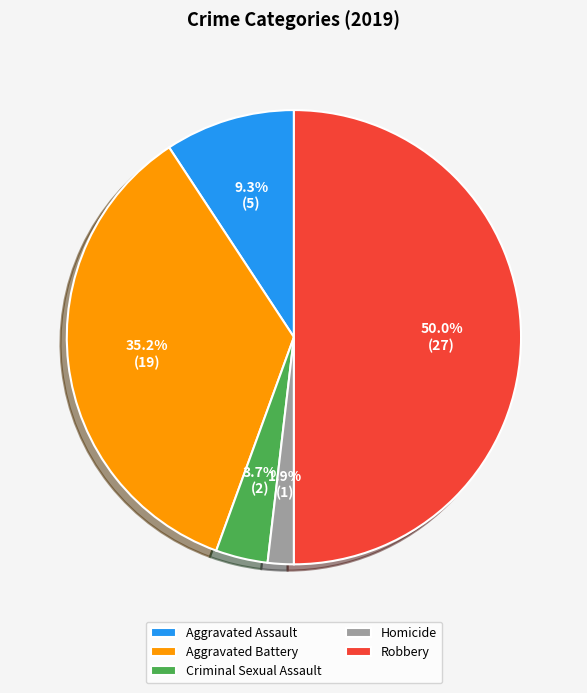

Does Aggravated Battery account for over 50% of the chart?

No